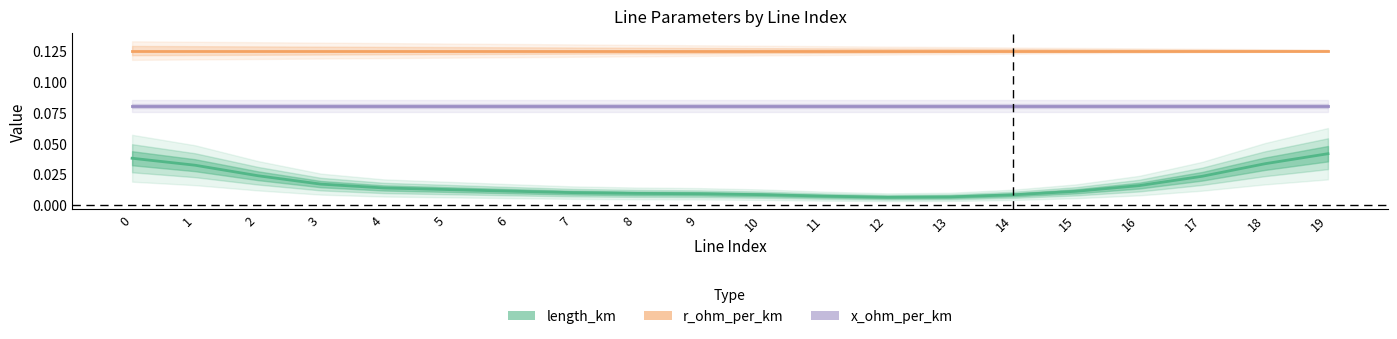

Is it true that length_km equals 0.0 at 18?

True